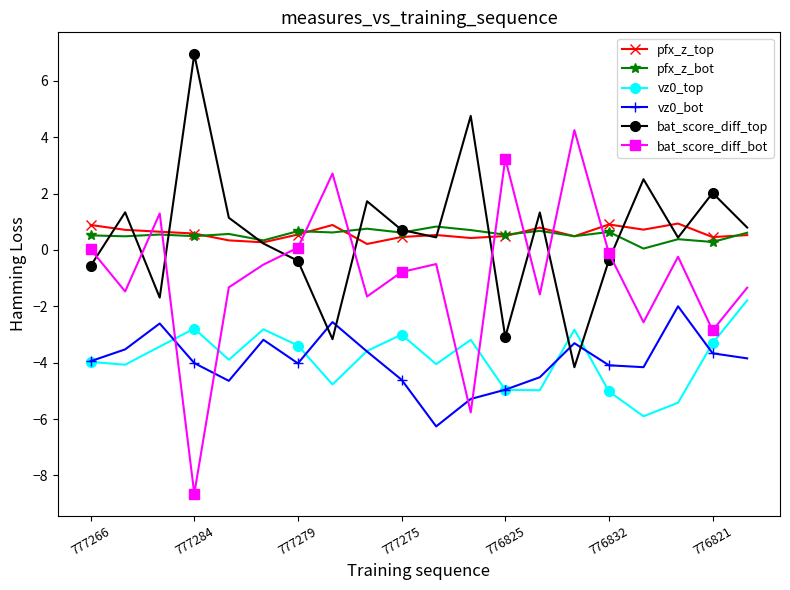

Which series has the largest range (max minus min)?

bat_score_diff_bot